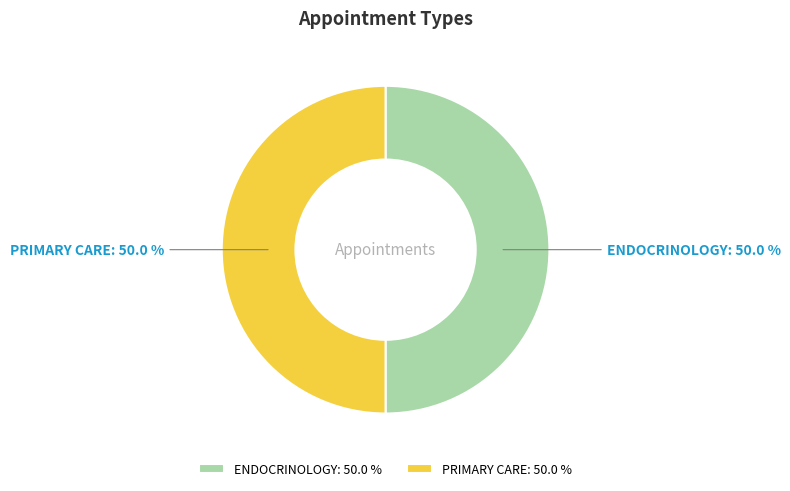

Do PRIMARY CARE and ENDOCRINOLOGY together represent more than half of the pie?

Yes